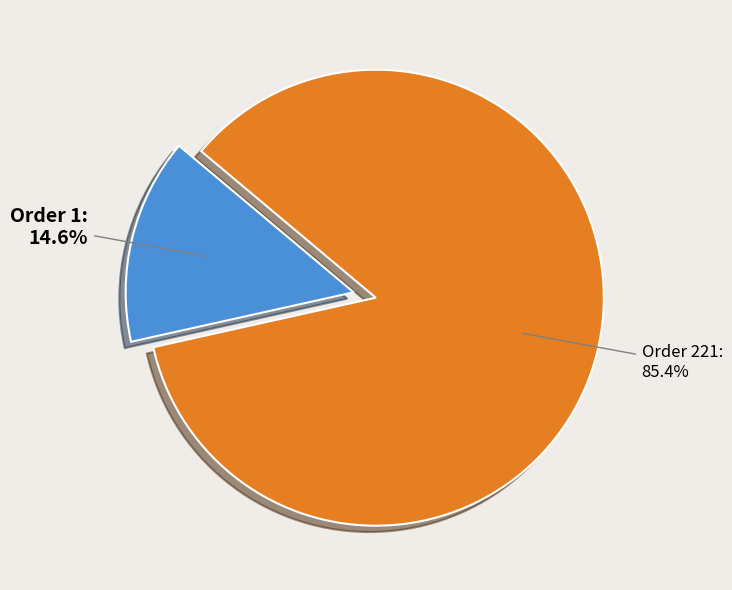

What is the total percentage of Order 1 and Order 221?

100.0%